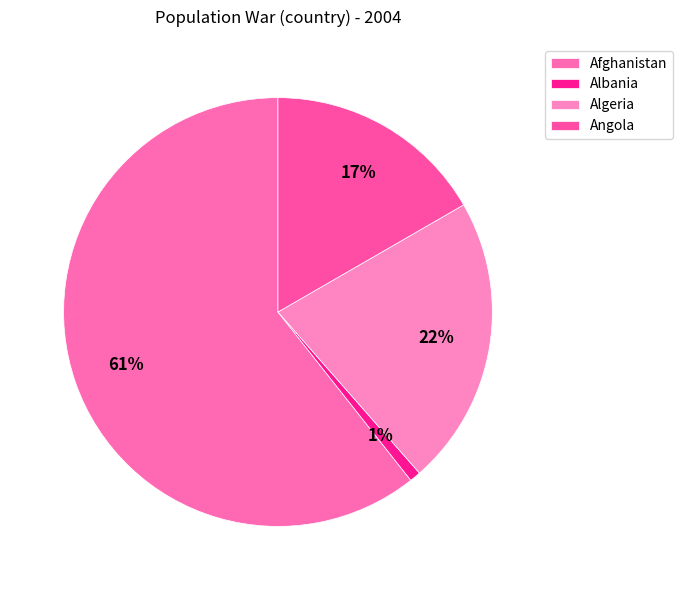

Rank the categories by value from lowest to highest.

Albania, Angola, Algeria, Afghanistan